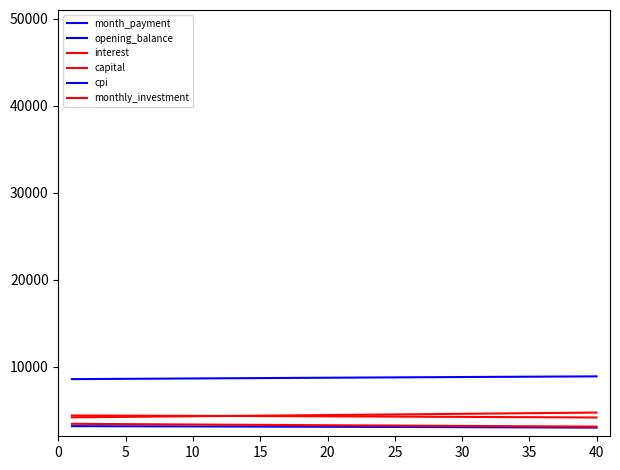

What are all the series names shown in the legend?

month_payment, opening_balance, interest, capital, cpi, monthly_investment